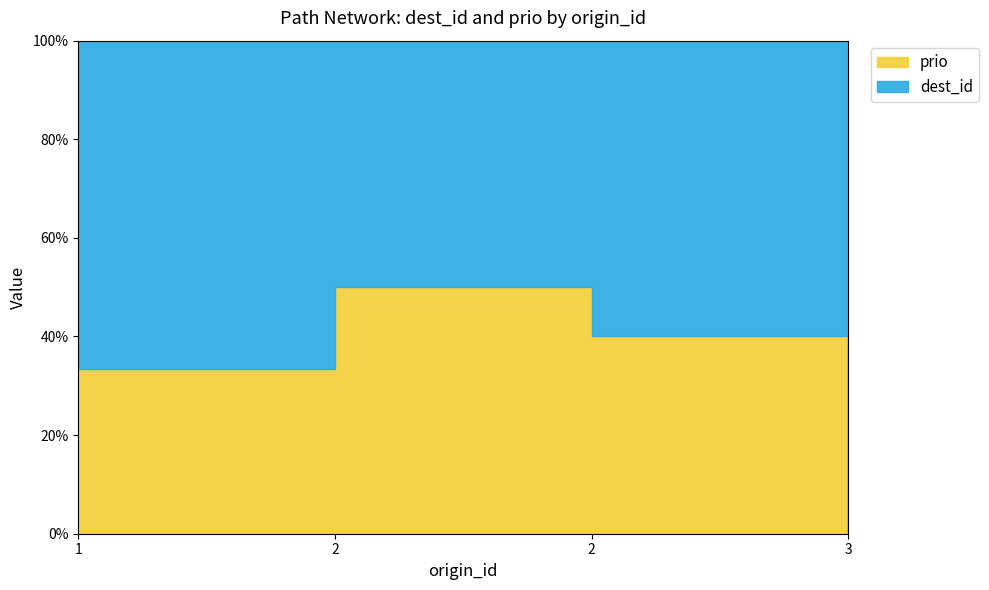

The dest_id series shows 0 at 3. True or false?

False